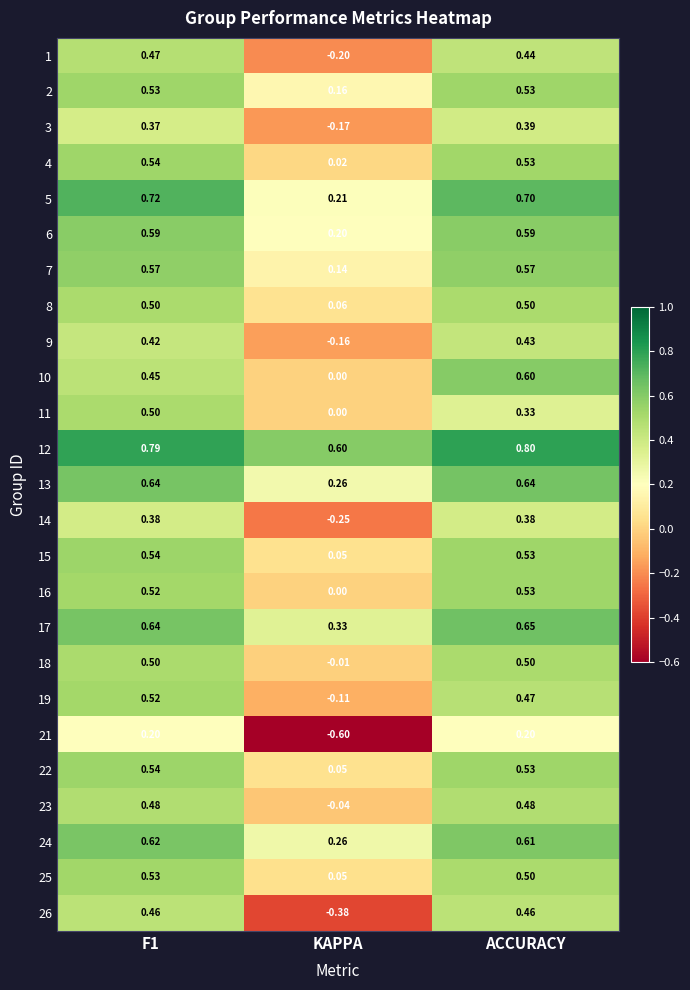

At which label is 12 closest to 0?

KAPPA